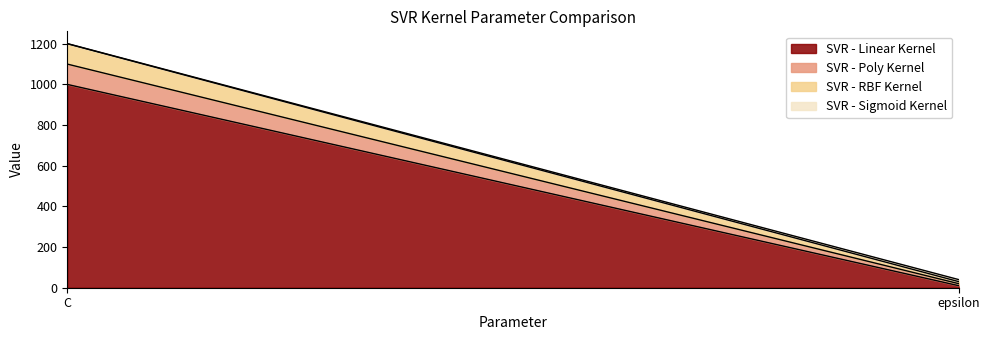

The SVR - Poly Kernel series shows 167 at C. True or false?

False